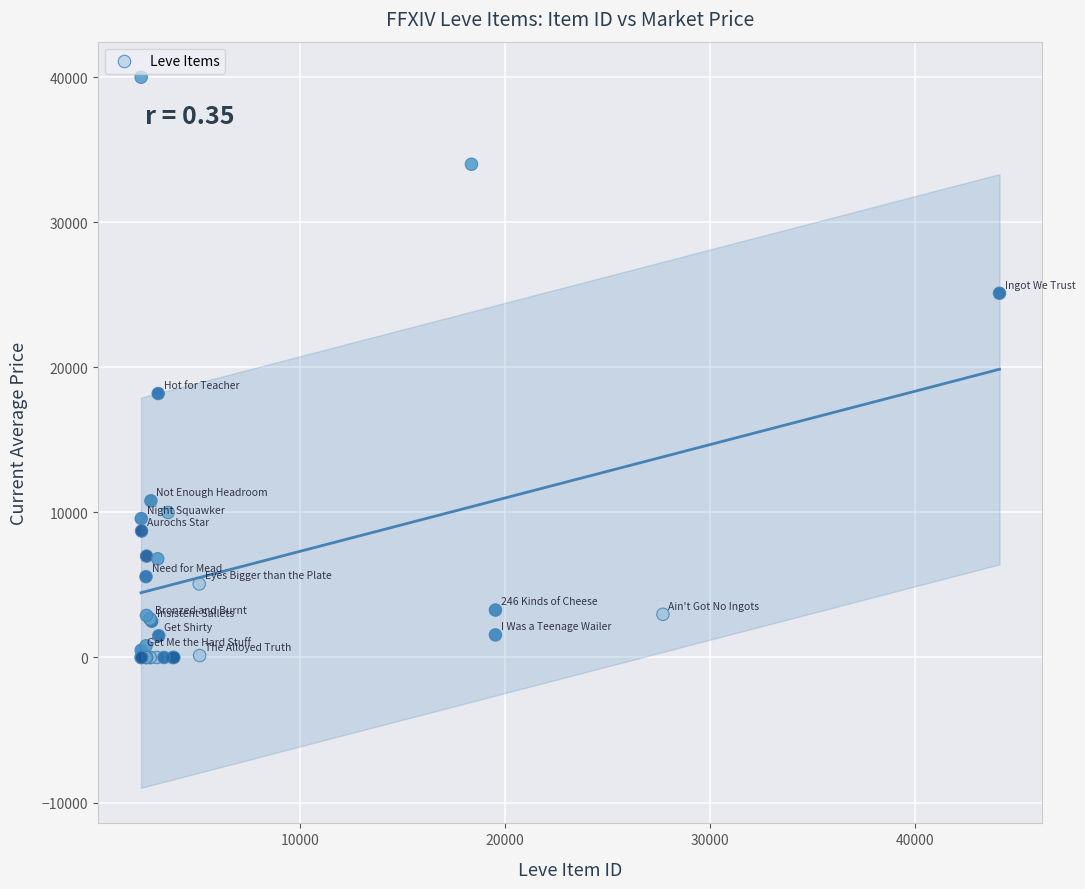

What Y value in the scatter plot is closest to 20000?

18194